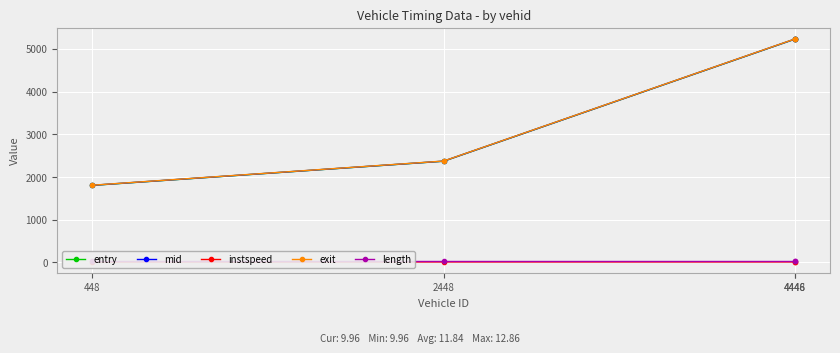

What is the average value of the exit series?

3660.2